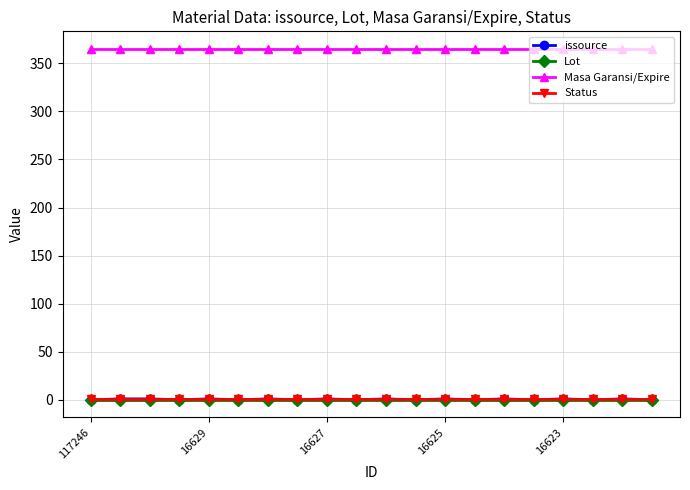

Which series has the widest spread of values?

issource